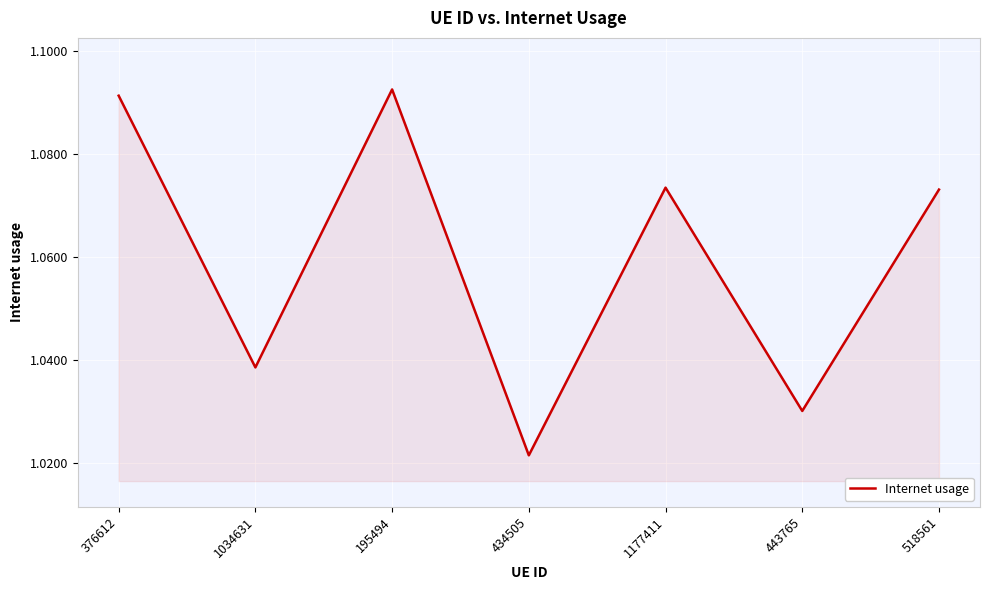

At which category does the data reach its first local peak?

195494